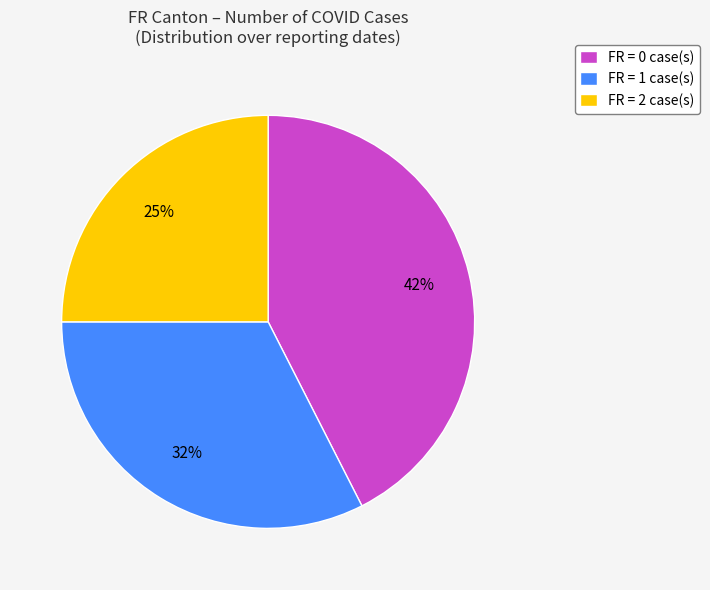

Is it true that FR = 1 case(s) is 27% of the pie?

False